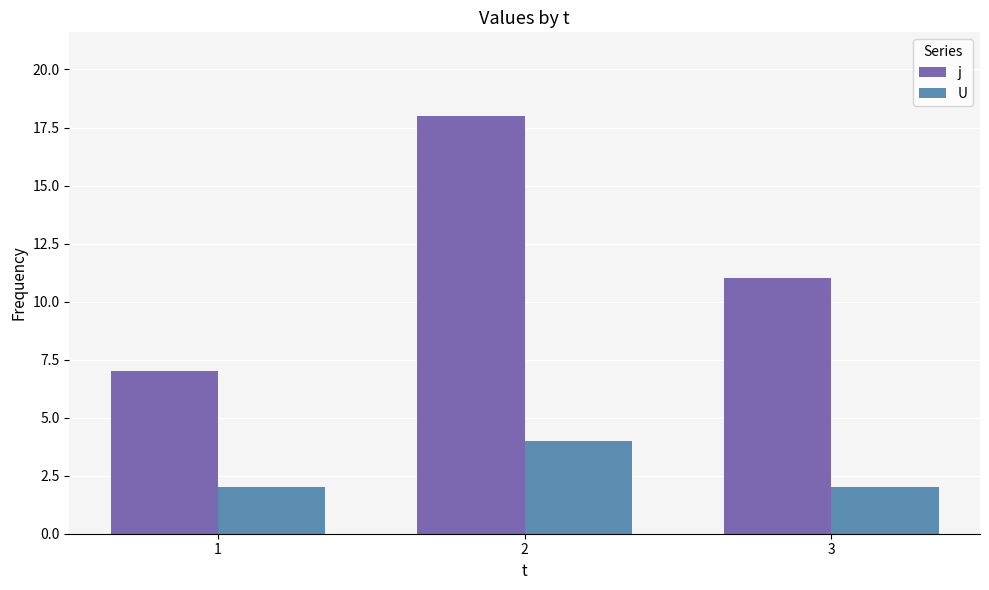

Rank the series at 2 from highest to lowest value.

j, U